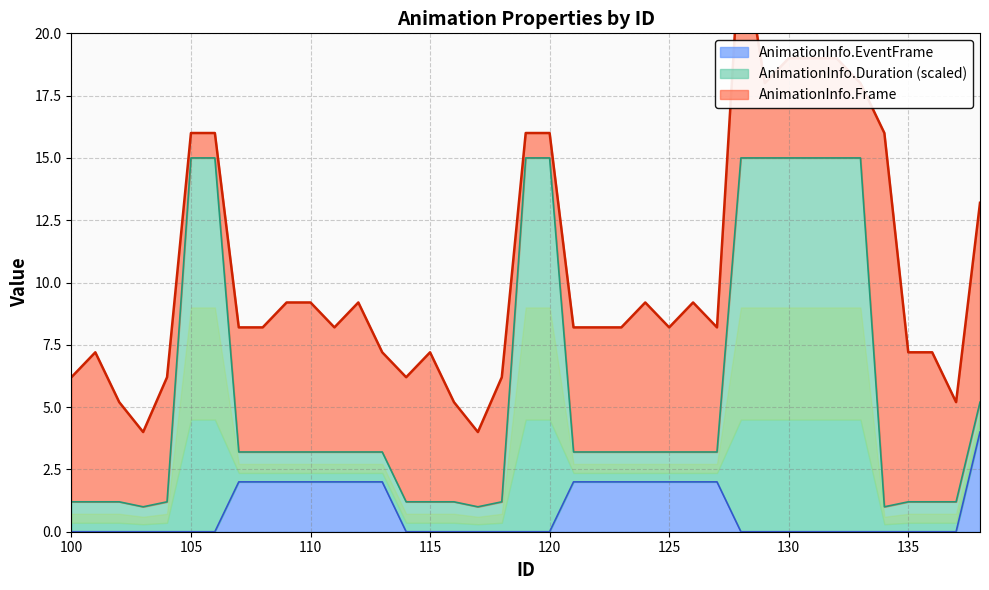

Is it true that AnimationInfo.EventFrame equals -1 at 100?

False